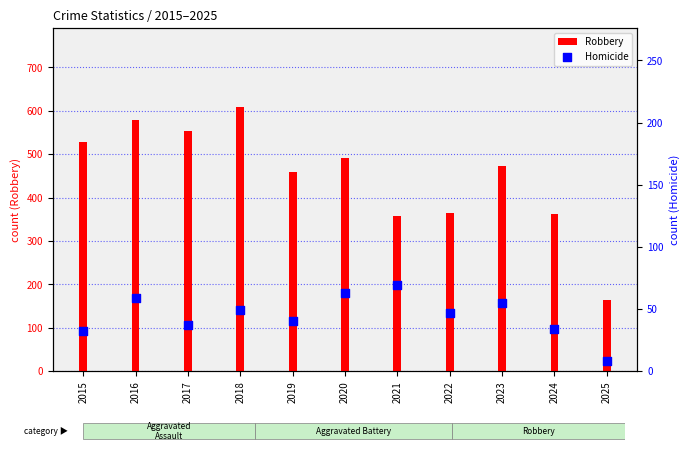

Which series has the largest total across all categories?

Robbery